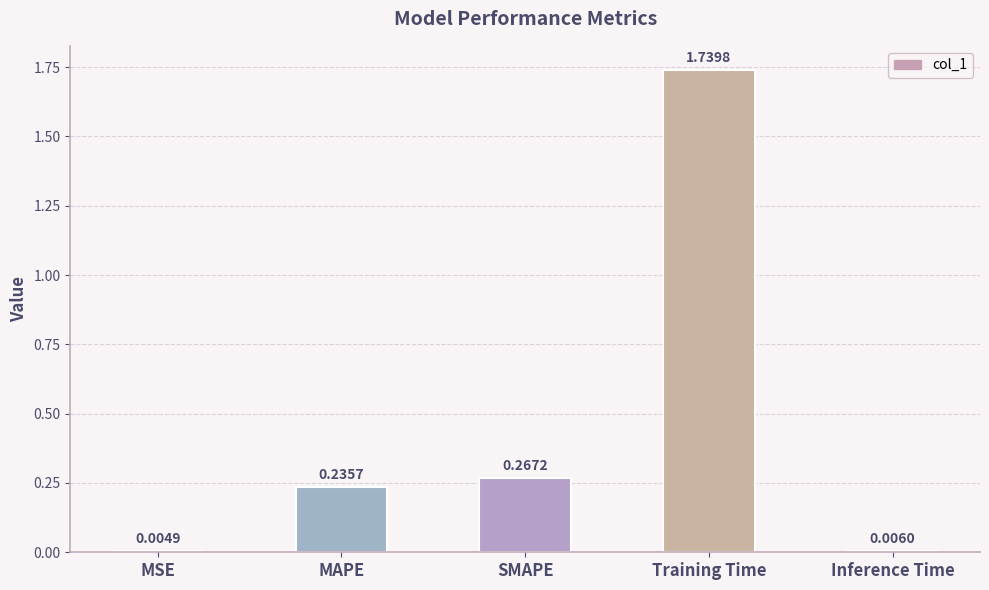

At which label is the value closest to 0?

MSE